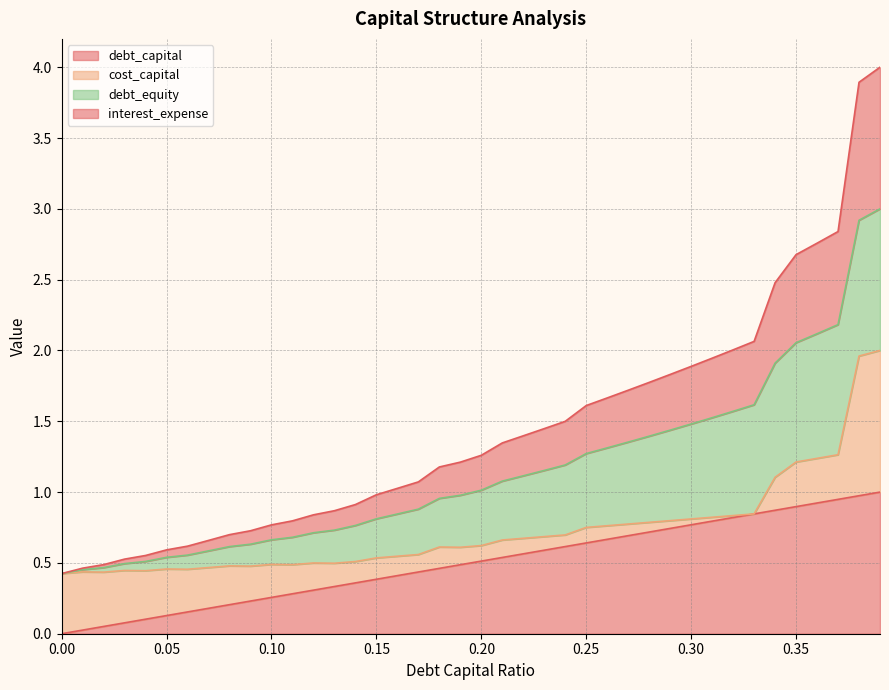

What is the highest value of the debt_capital series?

1.0